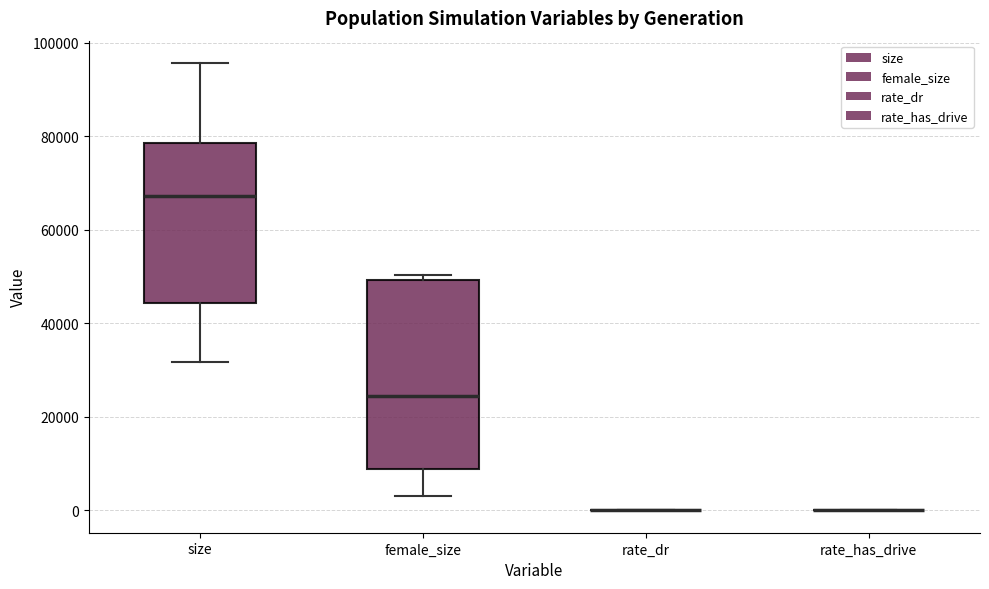

Reading left to right, transcribe this box plot: for each box, give where its median line is, the range the box spans, and where its two whiskers end, as read against the y-axis. The values are not printed on the chart, so give them approximately, as read against the axis.

size: median 68000, box 44000 to 78000, whiskers 32000 to 96000
female_size: median 24000, box 8000 to 50000, whiskers 4000 to 50000 (just above the box's upper edge)
rate_dr: box collapsed to a line at 0, whiskers 0 to 0
rate_has_drive: box collapsed to a line at 0, whiskers 0 to 0